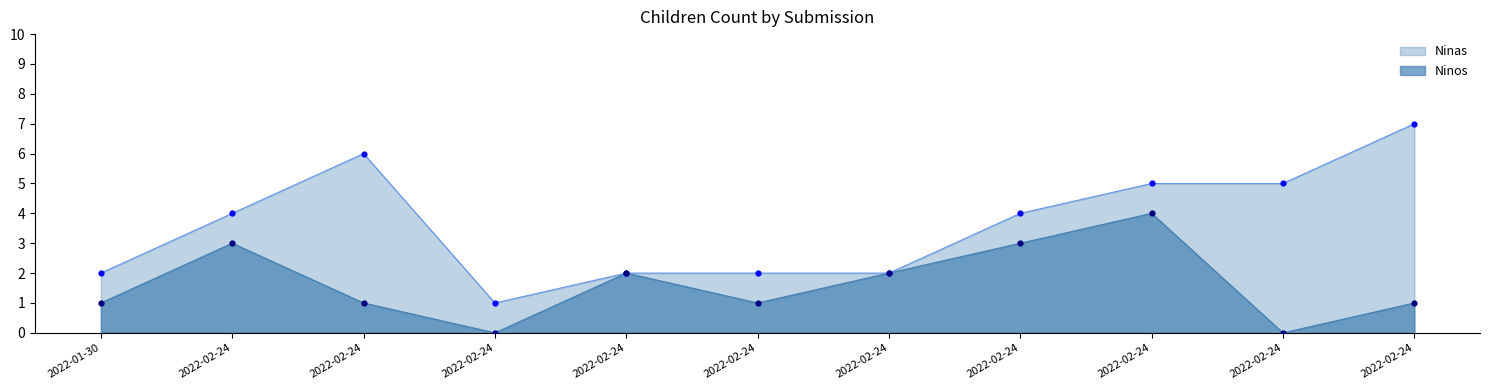

Which has a higher value, 2022-02-24 or 2022-02-24?

2022-02-24